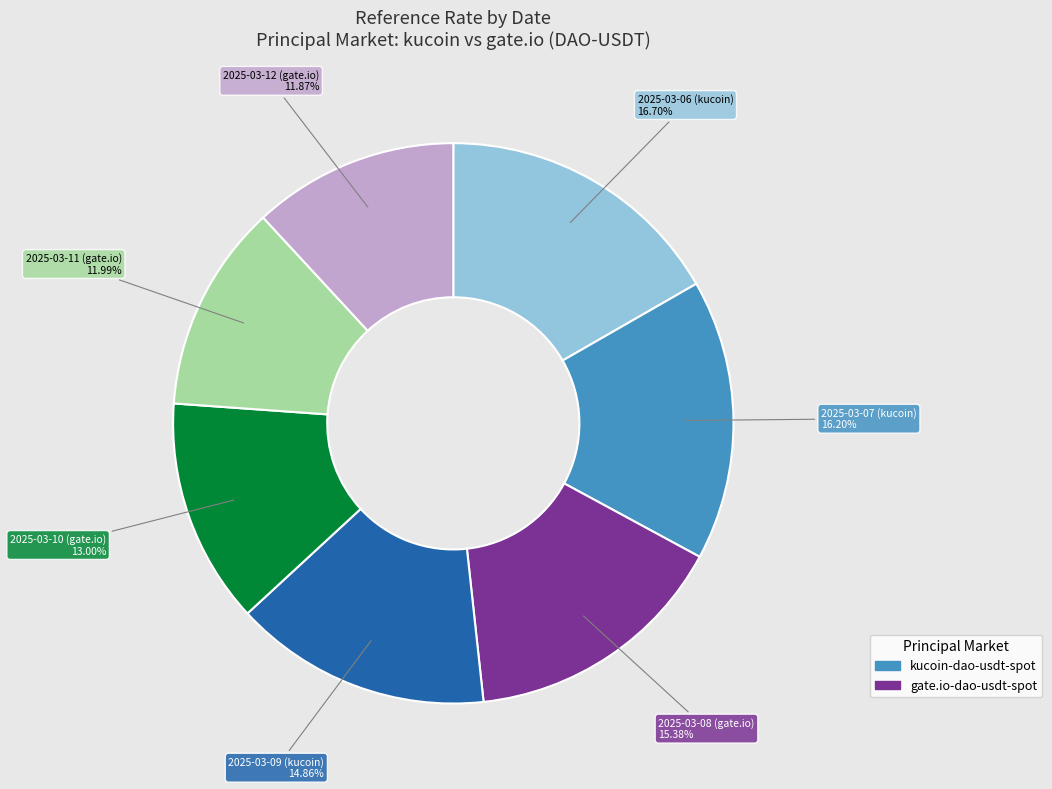

Is there a majority slice in this chart?

No